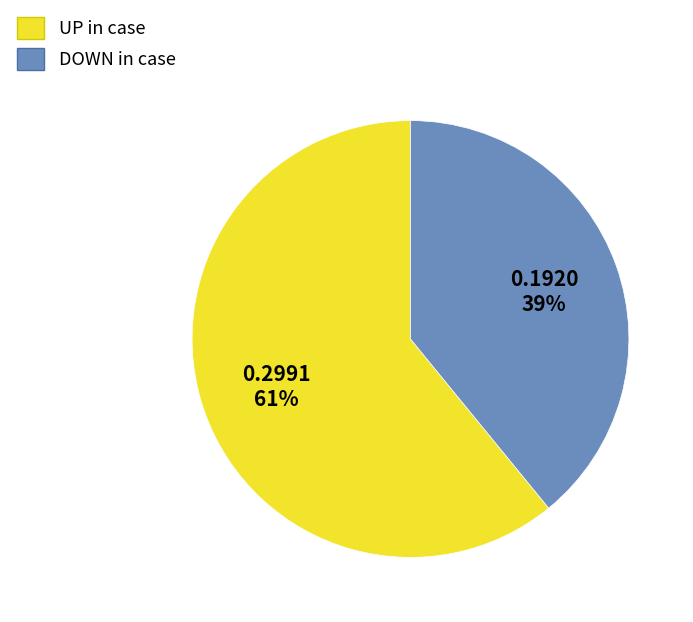

Is it true that DOWN in case is 39% of the pie?

True